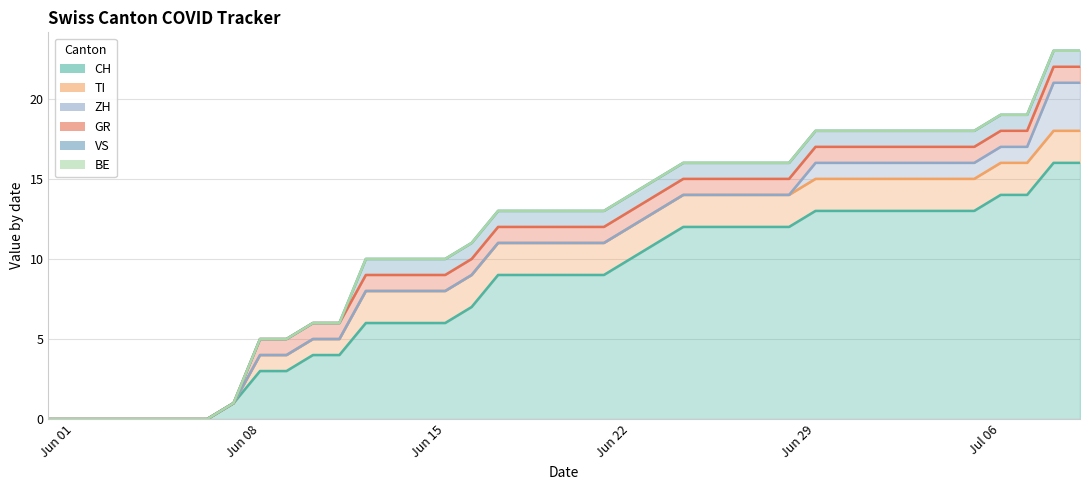

How many values in TI are above zero?

32